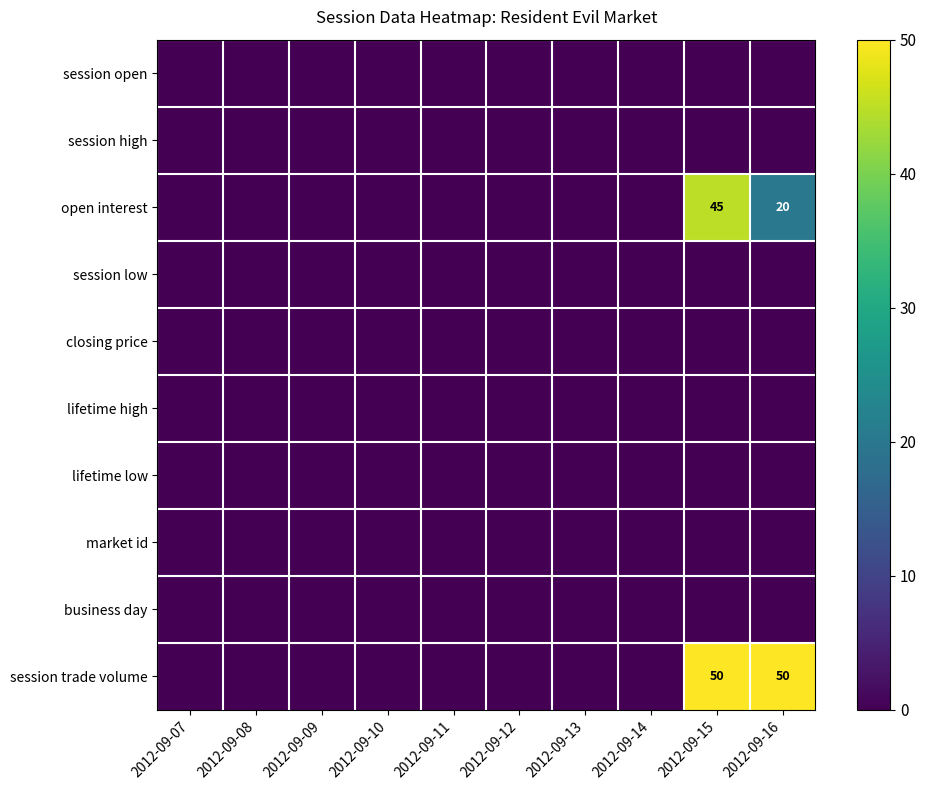

At which category does the chart reach its peak across all series?

2012-09-15